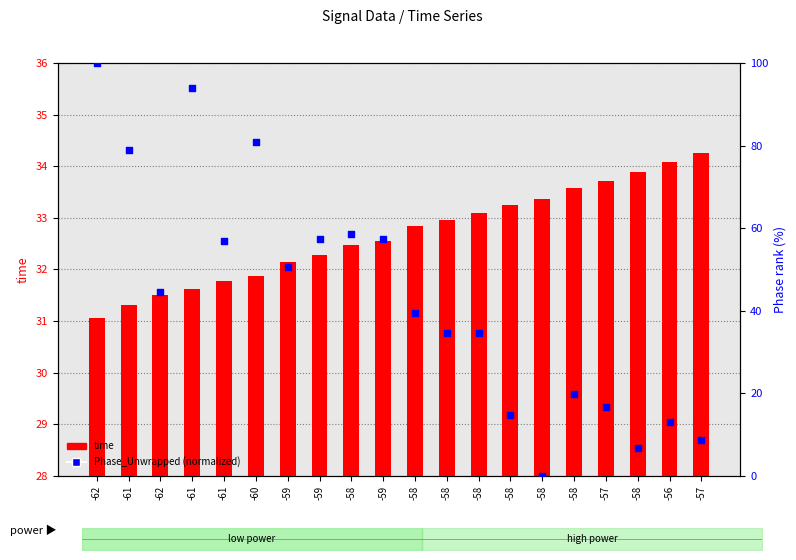

Which series reaches the maximum Y coordinate?

Phase_Unwrapped (normalized)